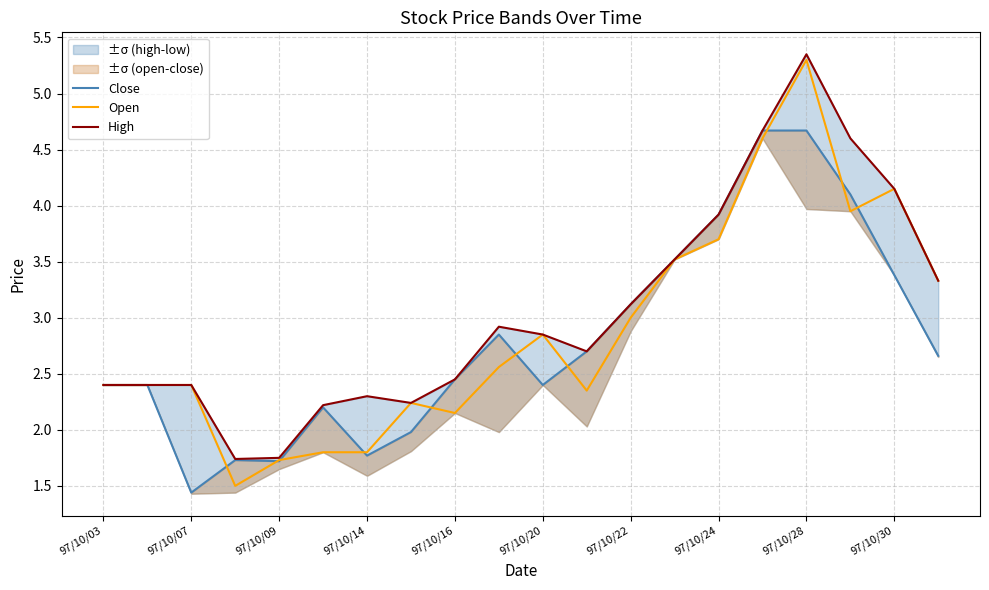

How many data points in High are above 2?

18